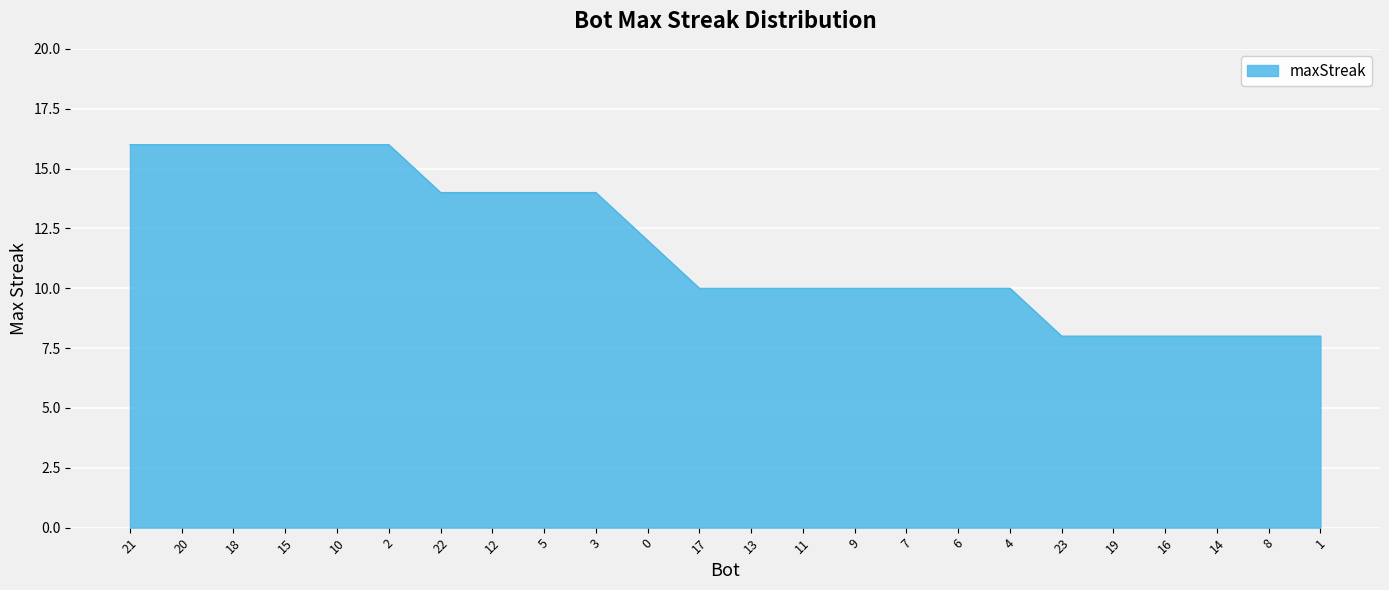

What is the greatest value displayed?

16